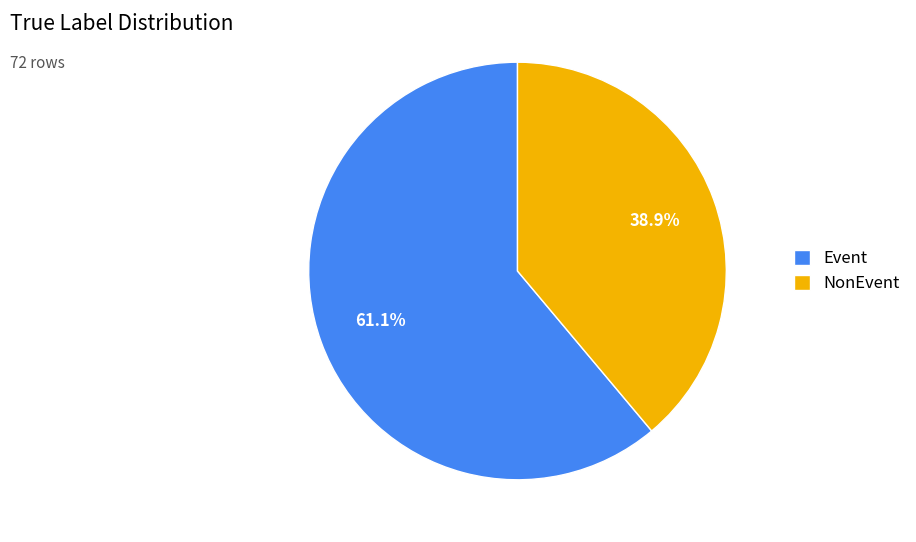

Which category has the biggest portion of the pie?

Event